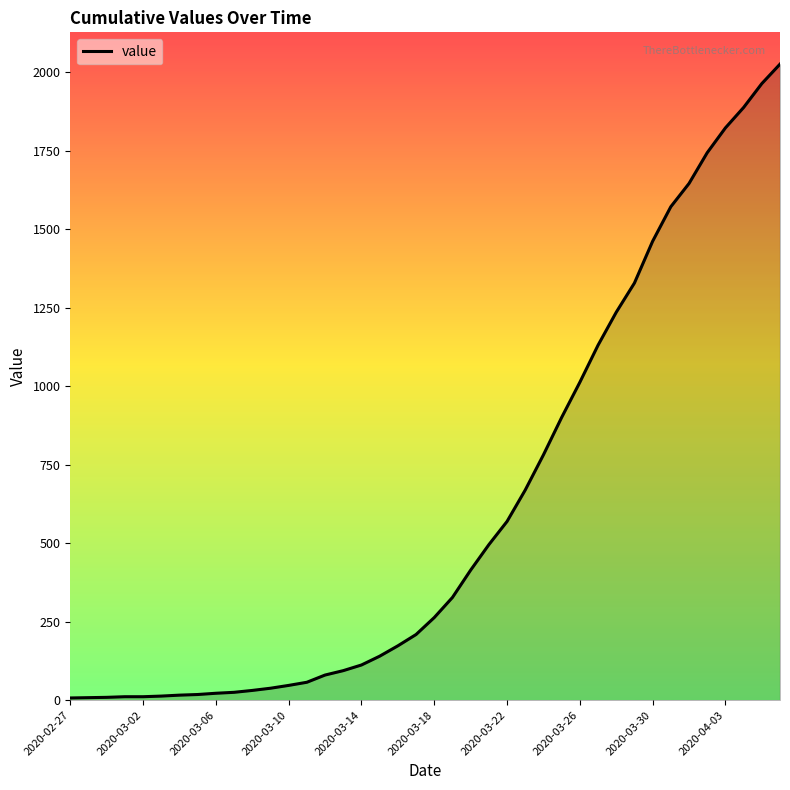

What is the difference between the maximum and minimum values?

2018